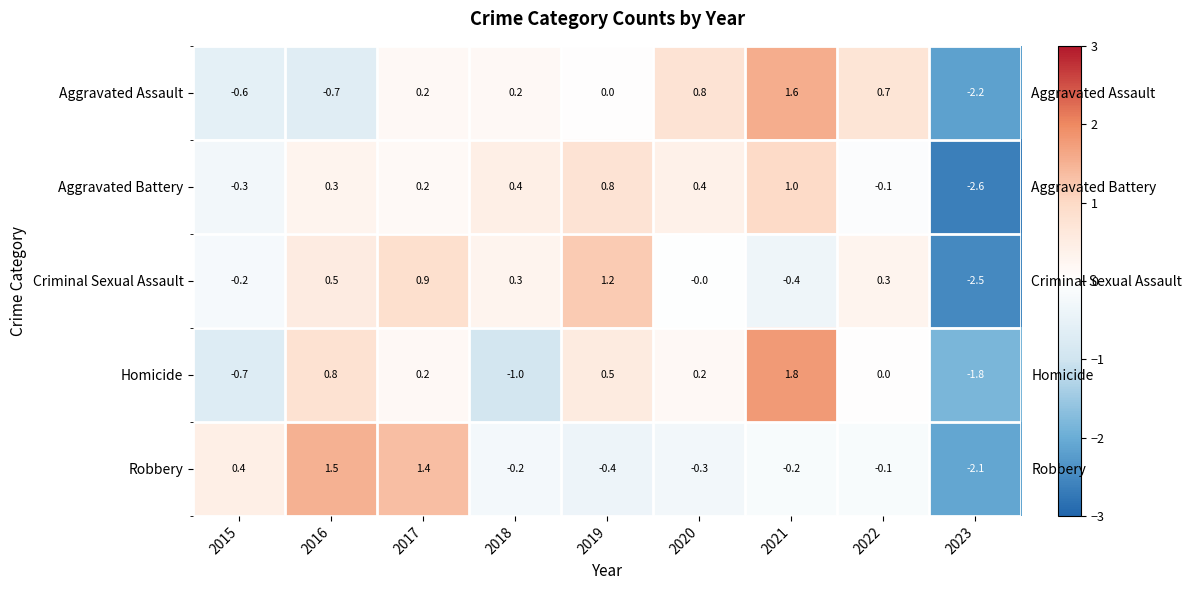

How many negative values does the Robbery series have?

6